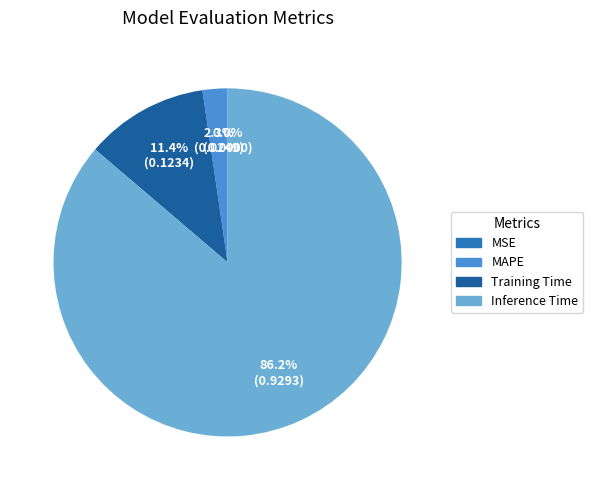

What is the largest slice in the pie chart?

Inference Time